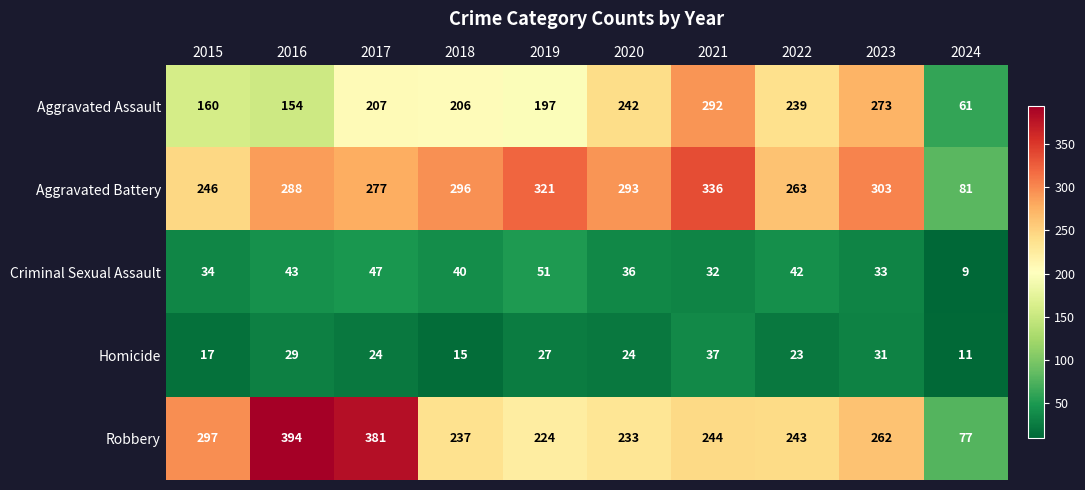

How many categories are shown in the chart?

10